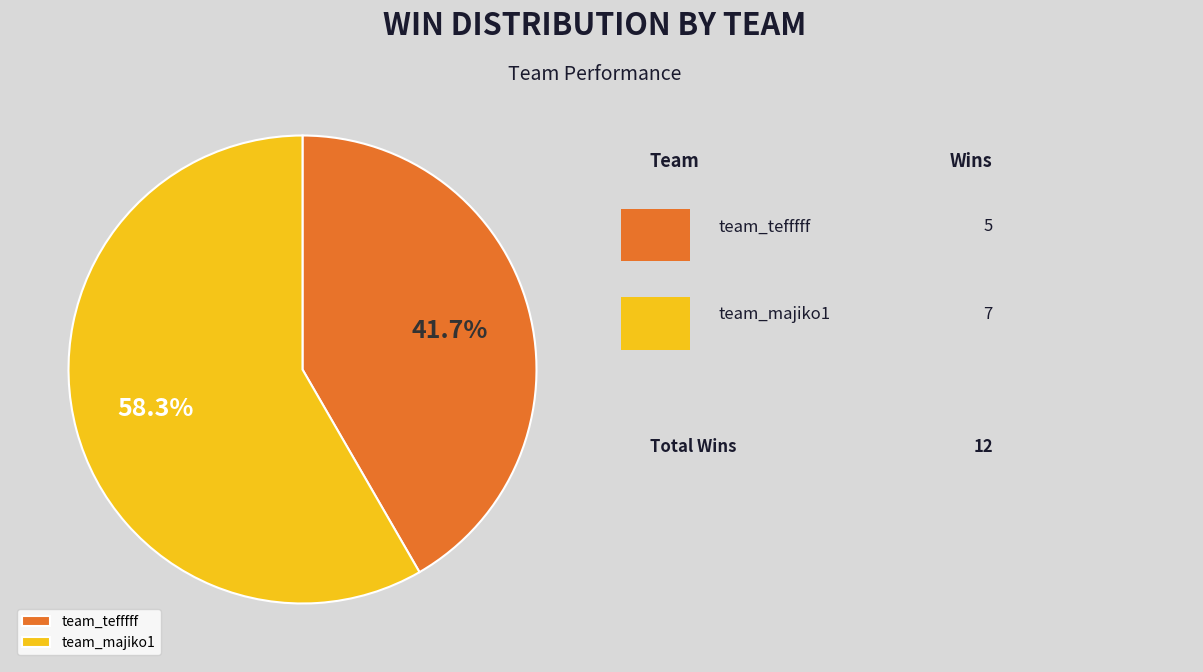

True or false: team_majiko1 accounts for 64% of the total.

False